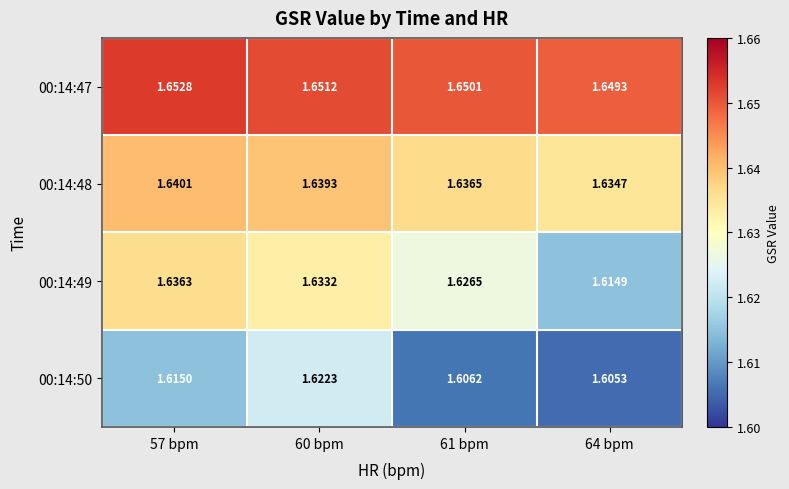

Is the value of 00:14:49 at 61 bpm greater than the value of 00:14:48 at 57 bpm?

No